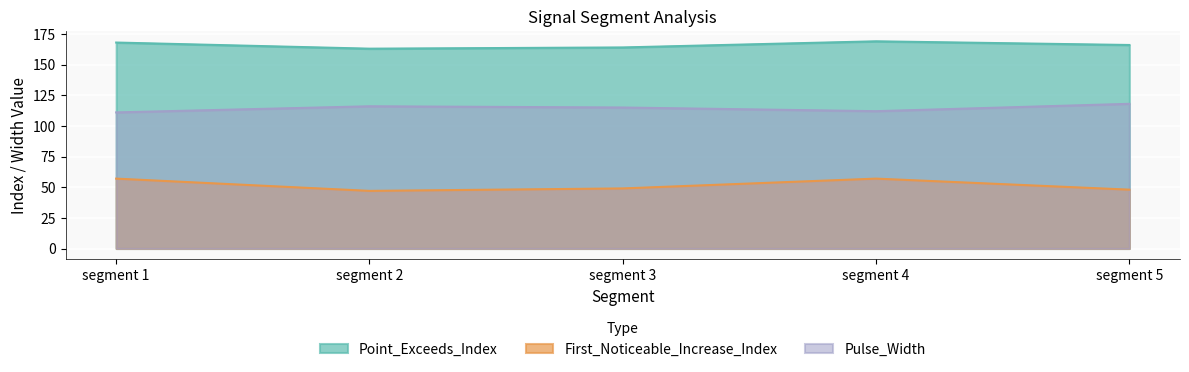

At which category is the sum across all series the highest?

segment 4